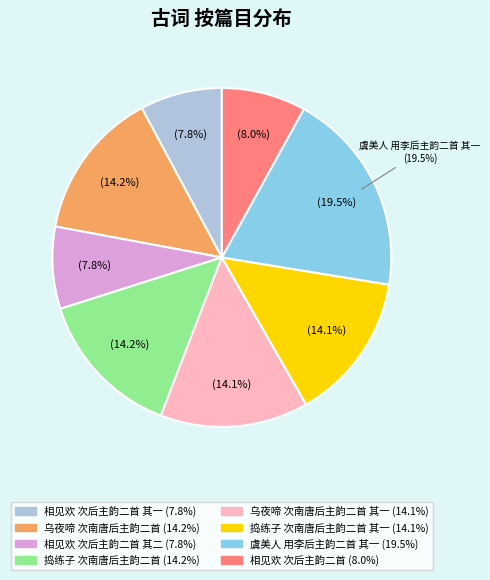

Rank the categories by value from lowest to highest.

相见欢 次后主韵二首 其一, 相见欢 次后主韵二首 其二, 相见欢 次后主韵二首, 捣练子 次南唐后主韵二首 其一, 乌夜啼 次南唐后主韵二首 其一, 捣练子 次南唐后主韵二首, 乌夜啼 次南唐后主韵二首, 虞美人 用李后主韵二首 其一